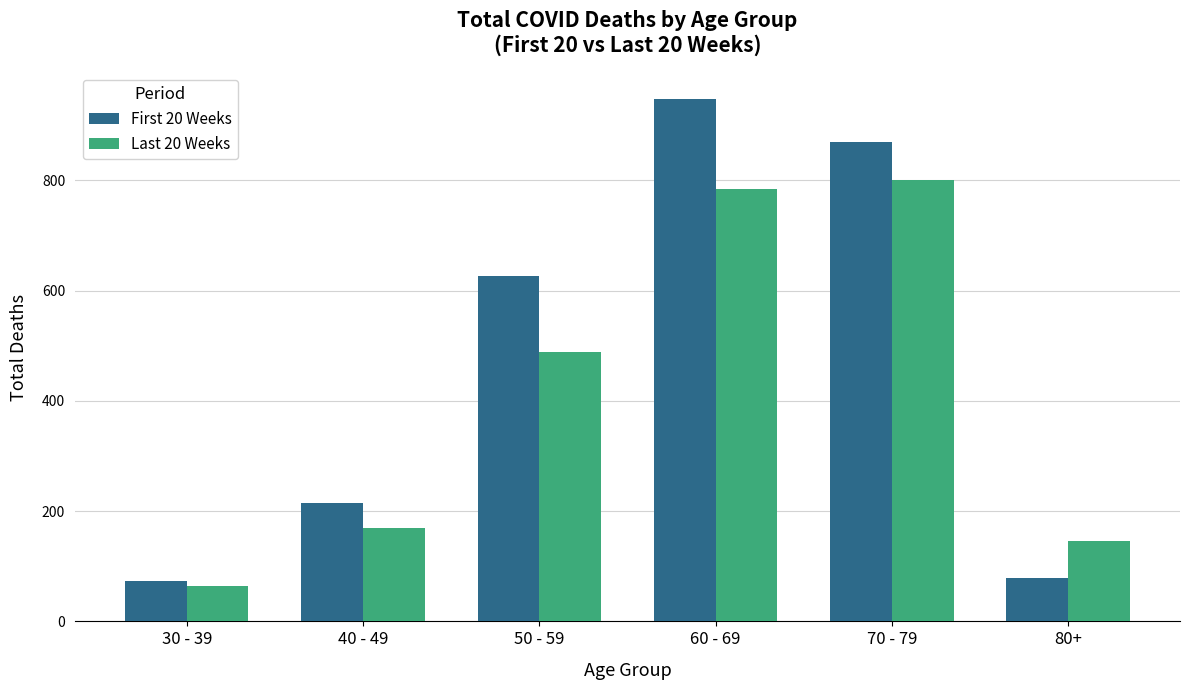

Is it true that First 20 Weeks equals 123 at 30 - 39?

False